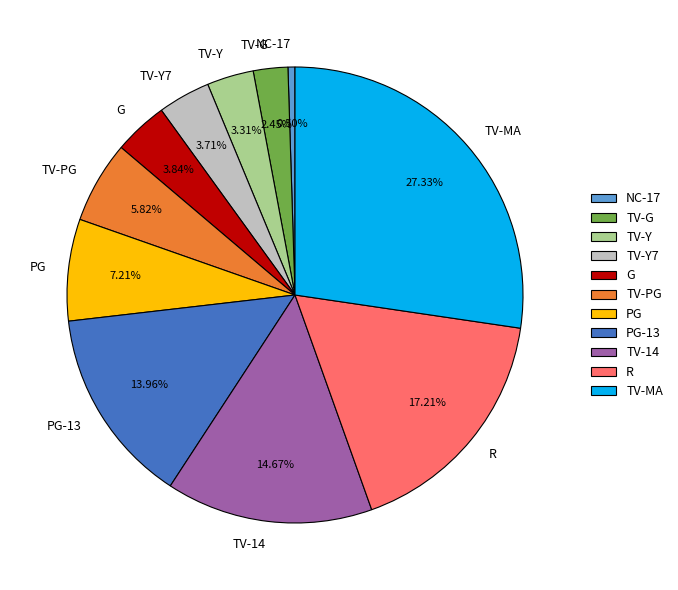

What percentage do TV-G and NC-17 together represent?

2.9%